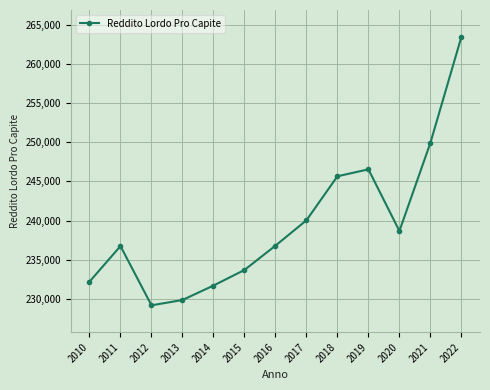

Is it true that the value at 2012 is 229167.4?

True